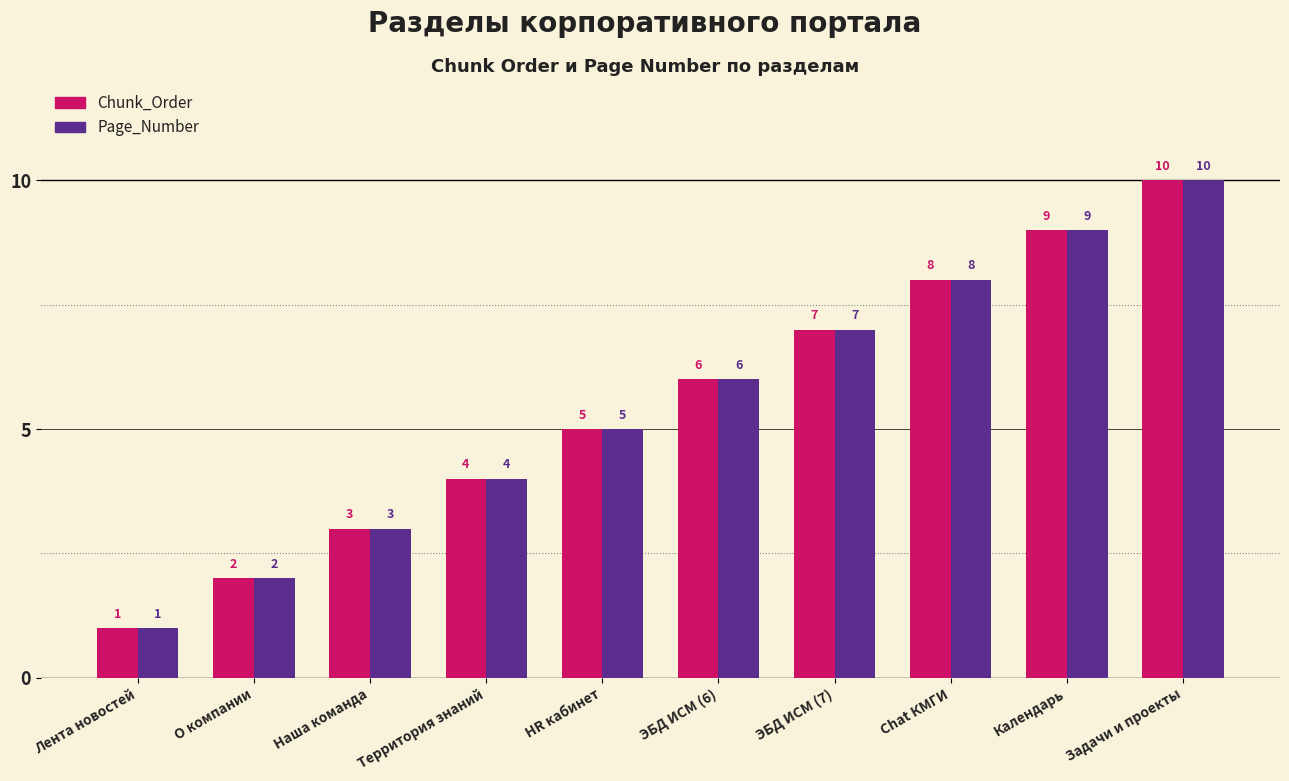

List the labels in order of Chunk_Order value, smallest first.

Лента новостей, О компании, Наша команда, Территория знаний, HR кабинет, ЭБД ИСМ (6), ЭБД ИСМ (7), Chat КМГИ, Календарь, Задачи и проекты